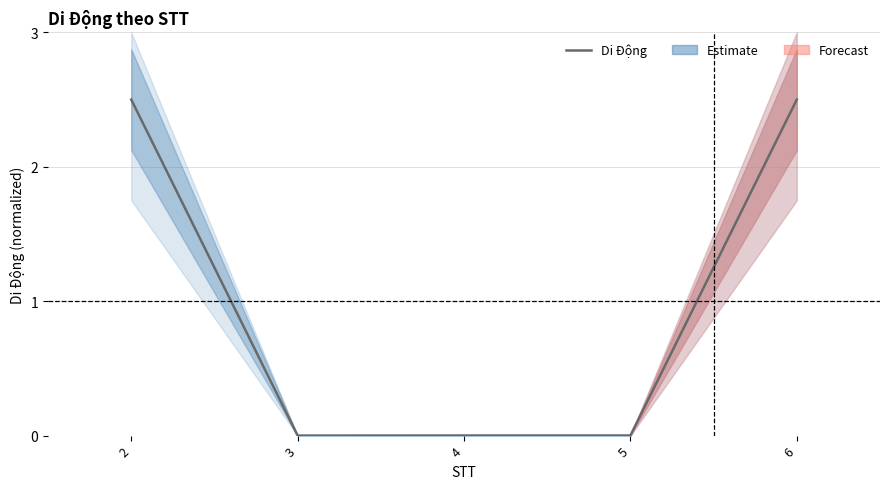

Rank the categories by value from lowest to highest.

3, 4, 5, 2, 6